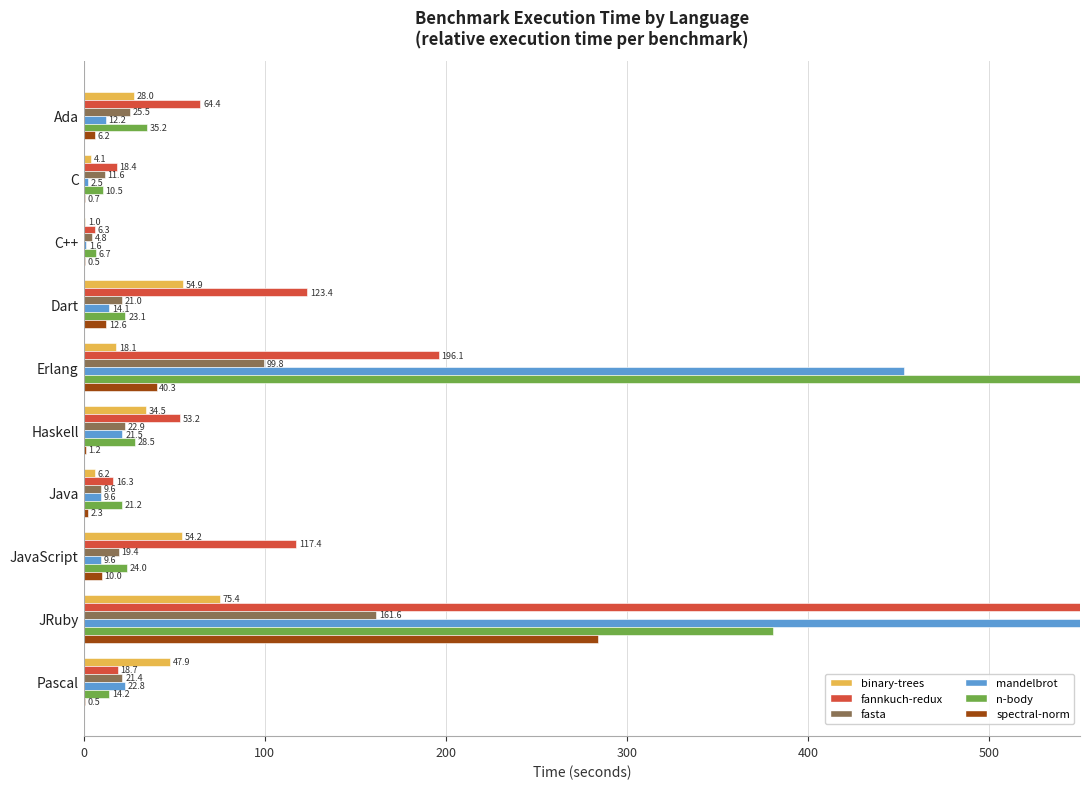

How many series are shown in this chart?

6